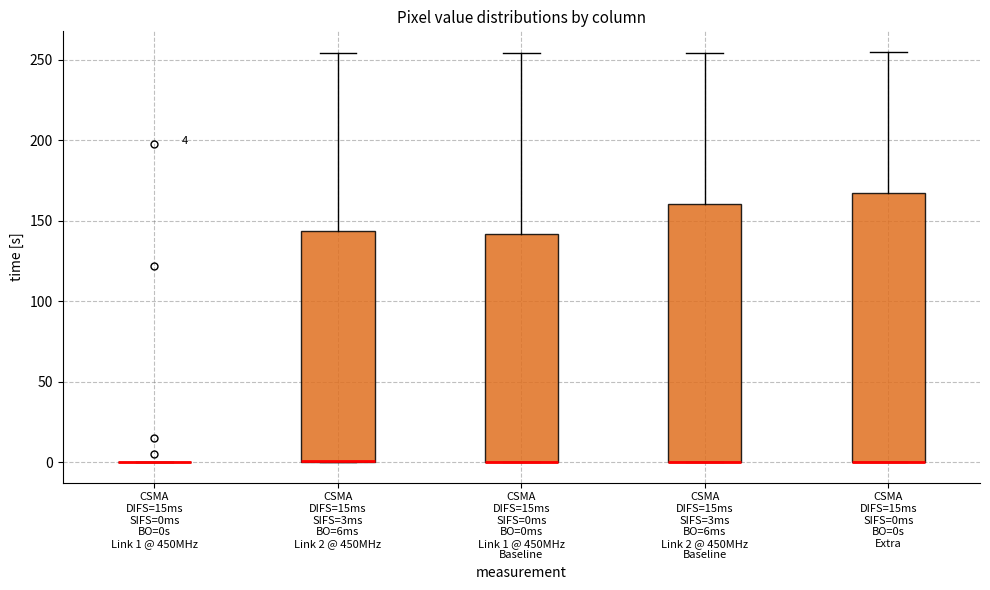

Comparing the boxes themselves (not the whiskers), which one is the tallest?

CSMA DIFS=15ms SIFS=0ms BO=0s Extra